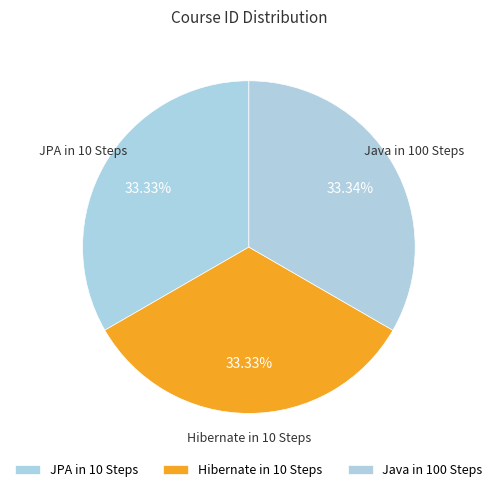

To the nearest percent, what percentage of the pie is Hibernate in 10 Steps?

33%